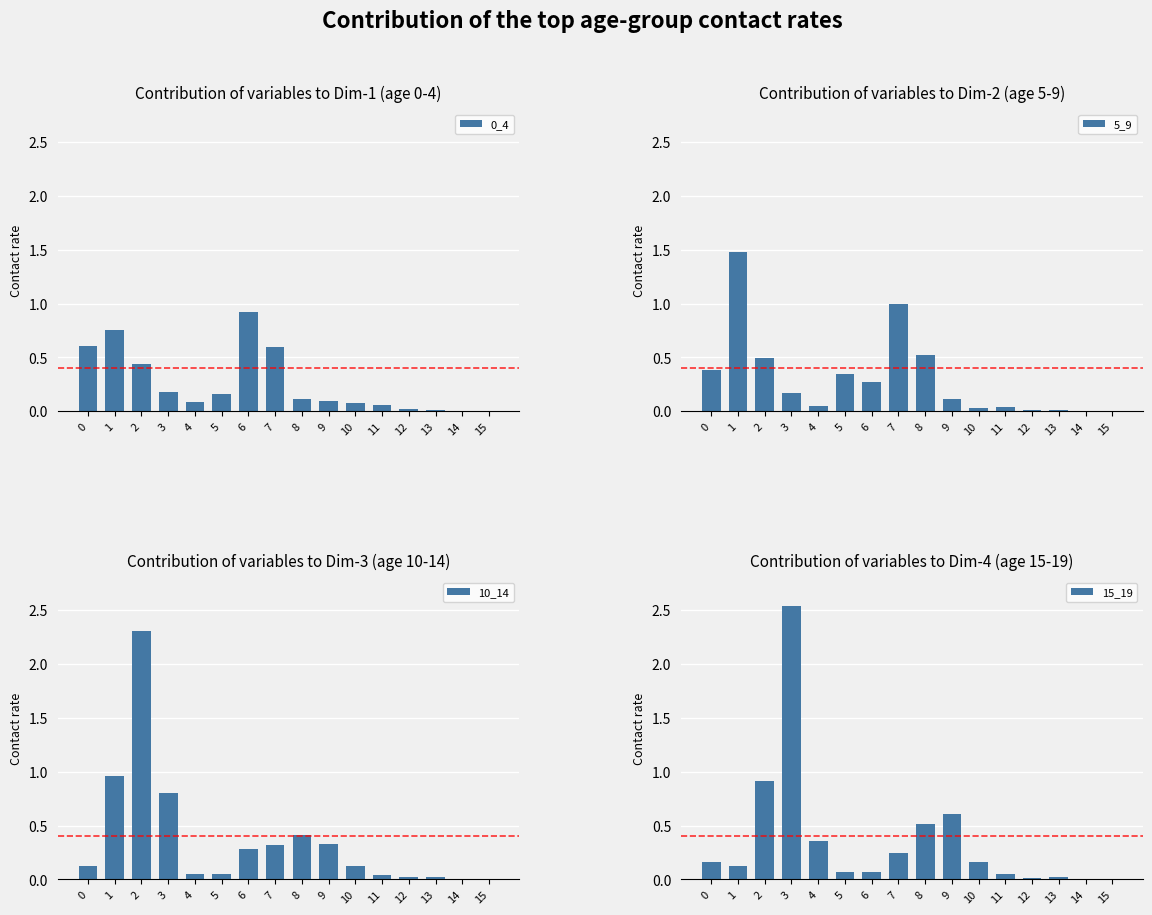

What are all the series names shown in the legend?

0_4, 5_9, 10_14, 15_19